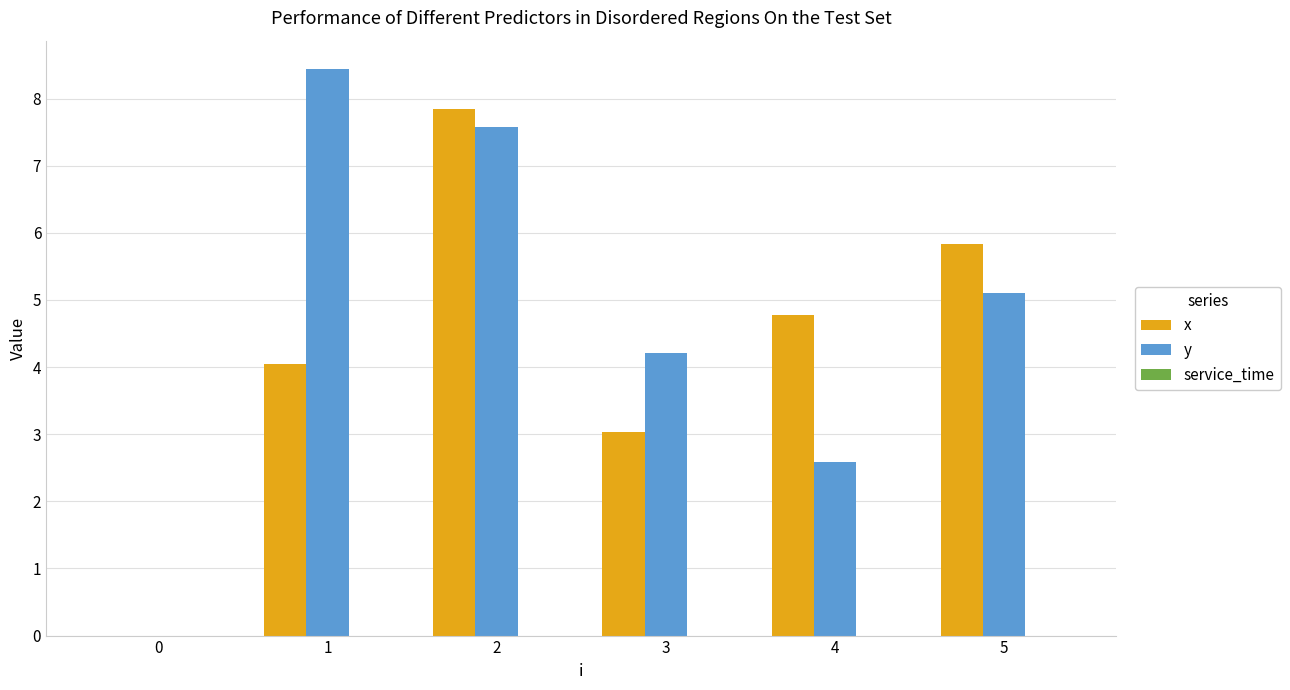

What is the total value across all series at 4?

7.4